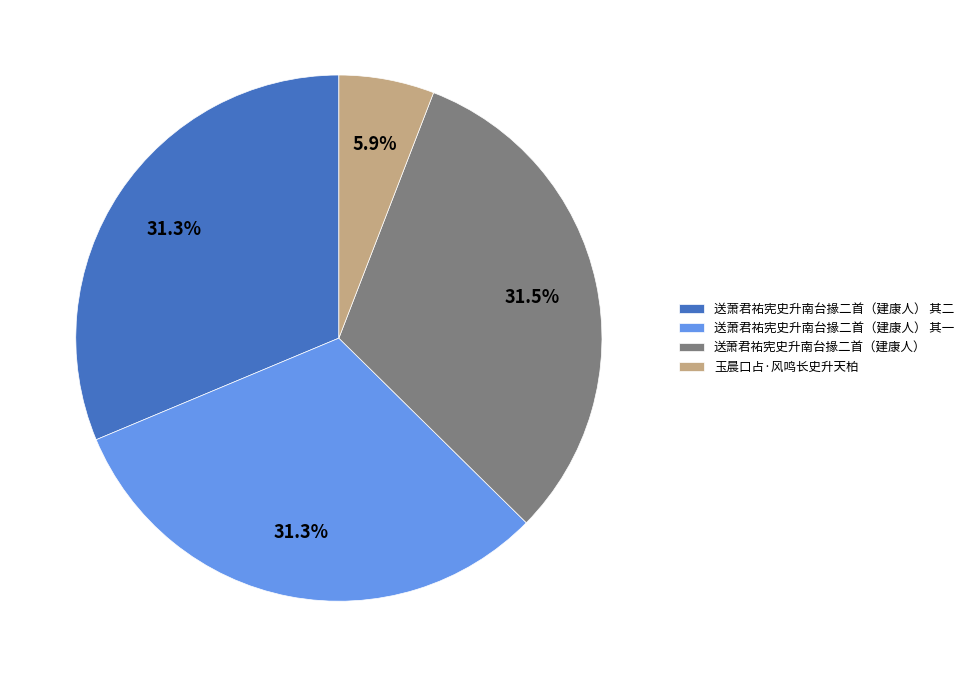

Count the number of slices in the pie.

4